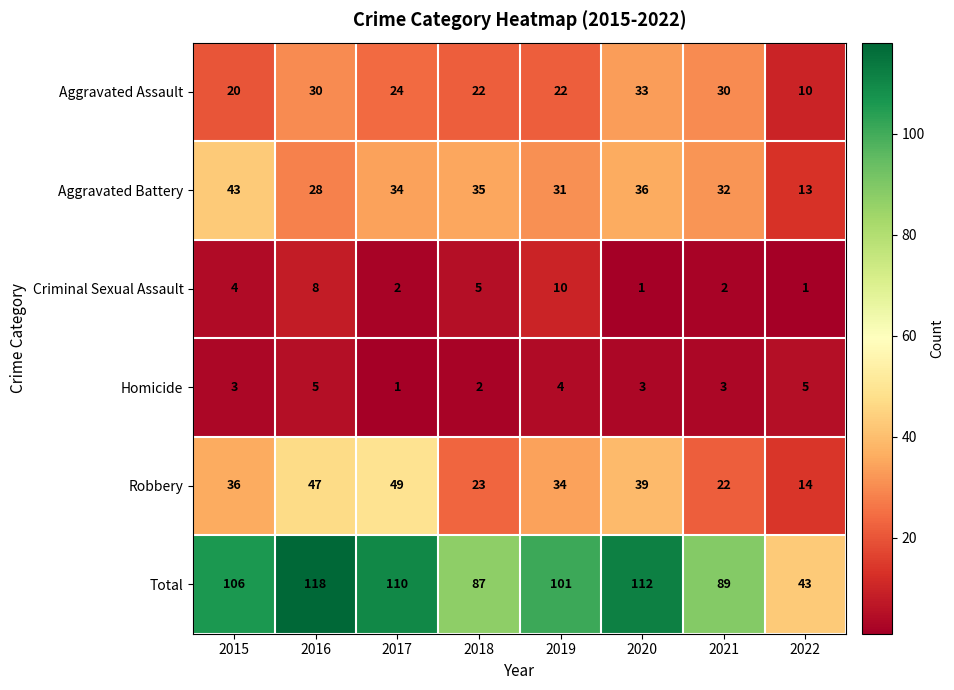

At 2022, list the series in order from largest to smallest.

Total, Robbery, Aggravated Battery, Aggravated Assault, Homicide, Criminal Sexual Assault